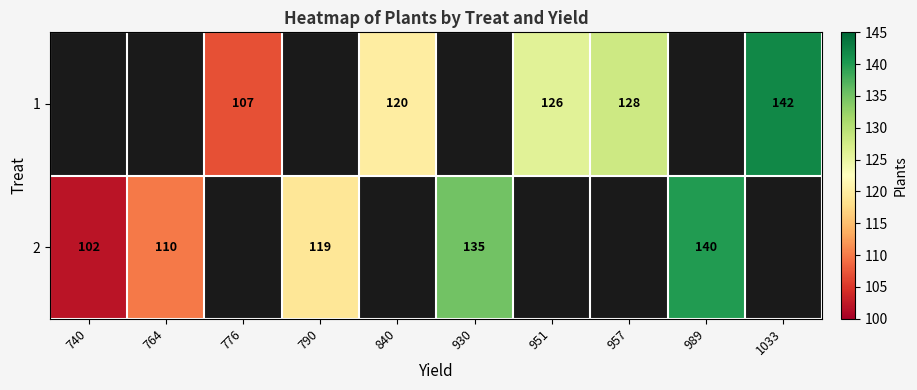

Is the value of 1 at 1033 greater than the value of 2 at 740?

Yes